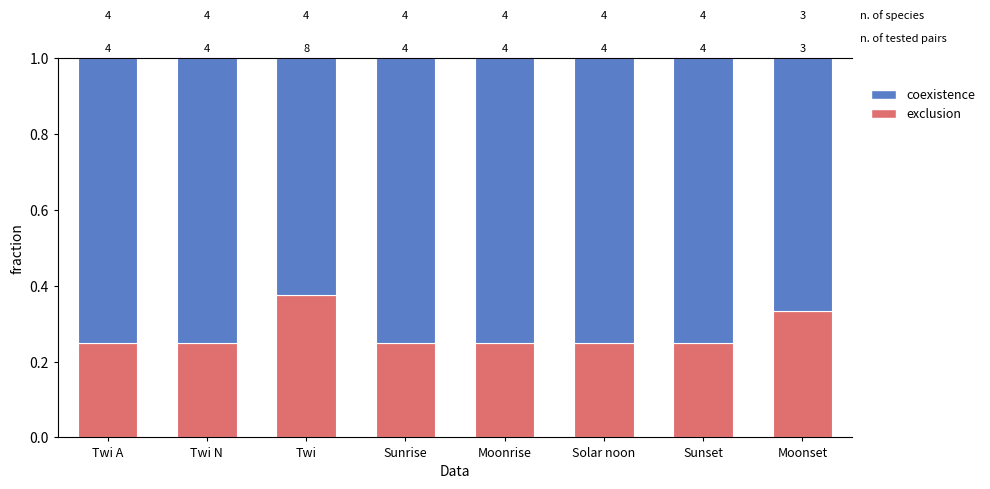

What is the lowest value of the coexistence series?

0.6